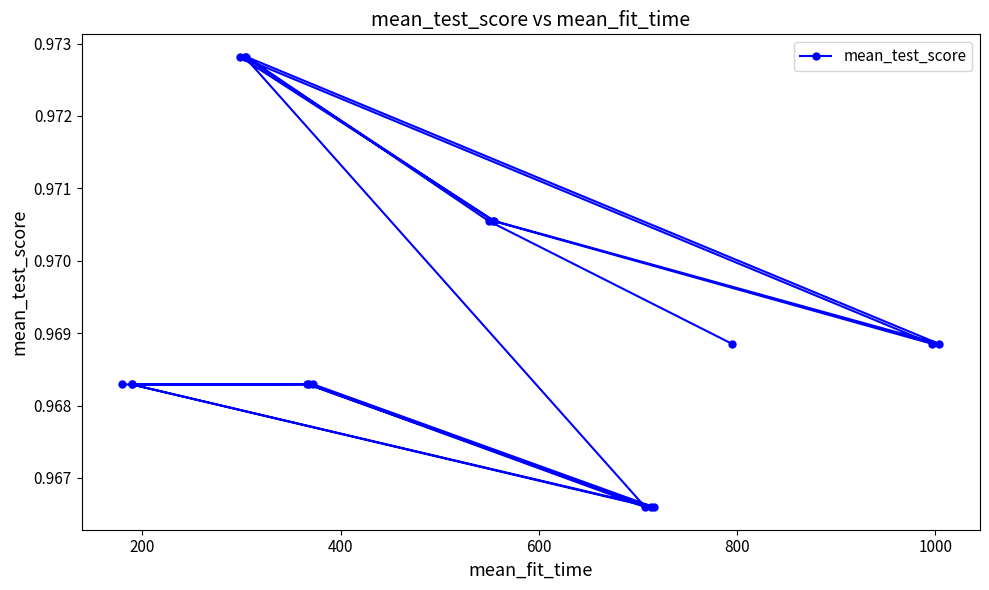

How many values are between 0 and 1?

18